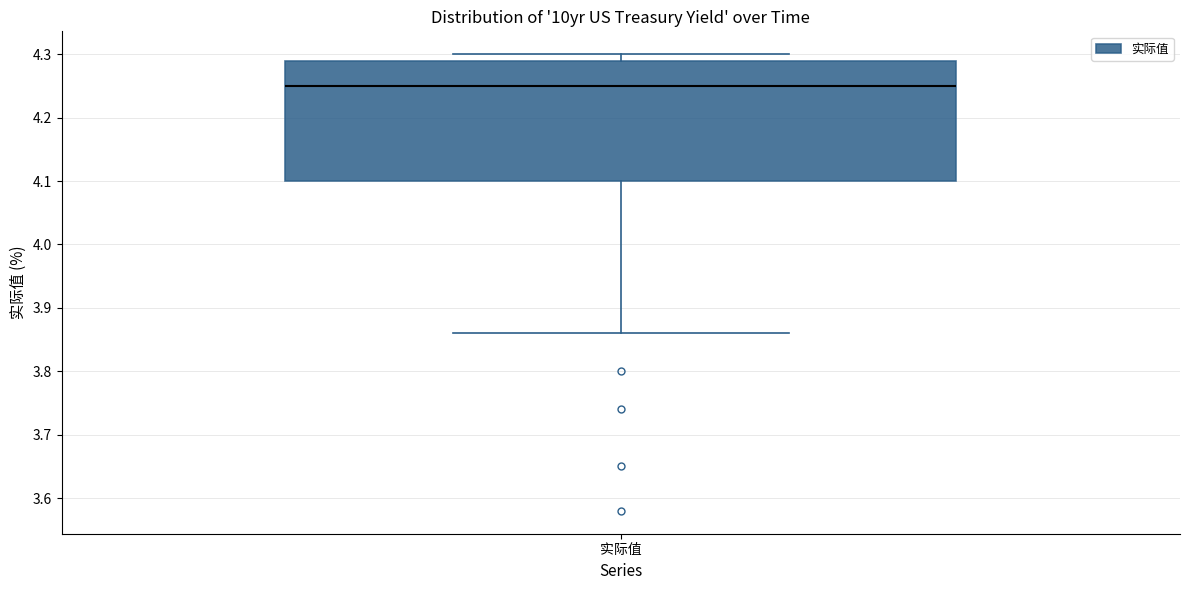

Transcribe this box plot: give where the median line is, the range the box spans, and where the two whiskers end, as read against the y-axis. The values are not printed on the chart, so give them approximately, as read against the axis.

median 4.25, box 4.10 to 4.29, whiskers 3.86 to 4.30